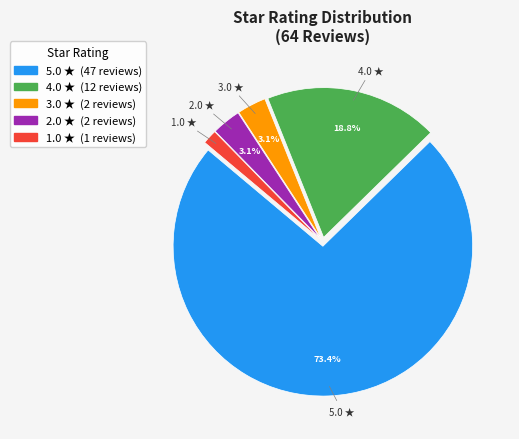

Is it true that 5.0 is 23% of the pie?

False